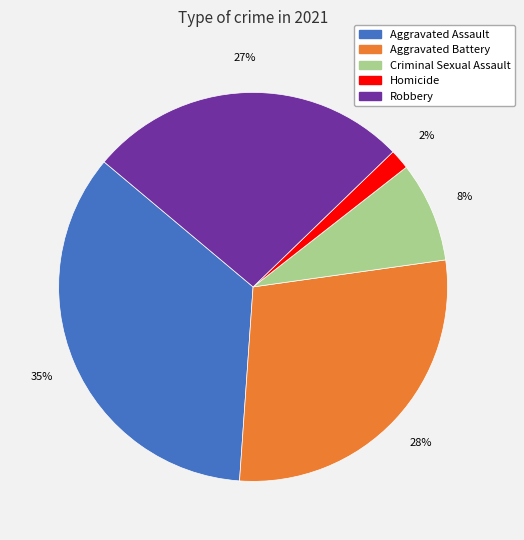

What percentage is the Robbery slice, to the nearest percent?

27%